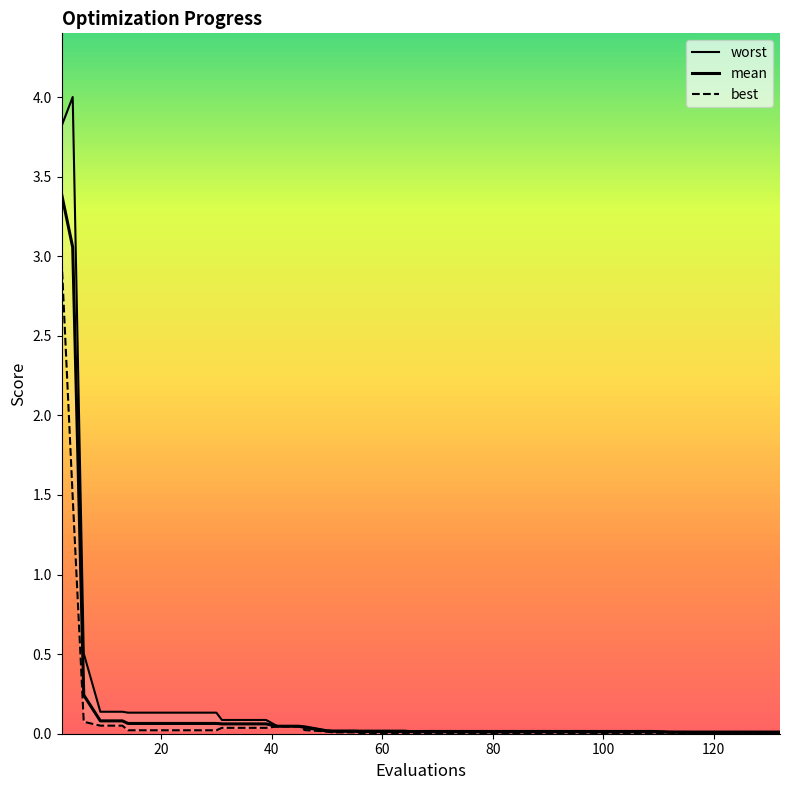

The value of worst at 18 is 0.0. True or false?

False